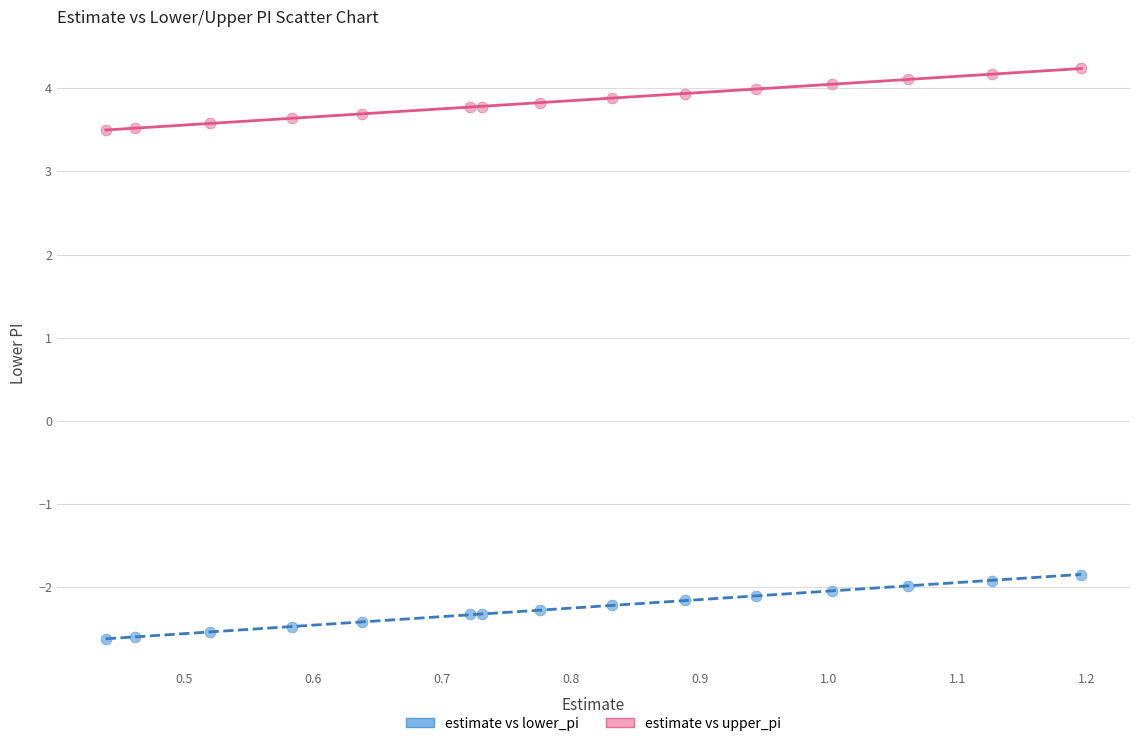

What are all the series names shown in the legend?

estimate vs lower_pi, estimate vs upper_pi